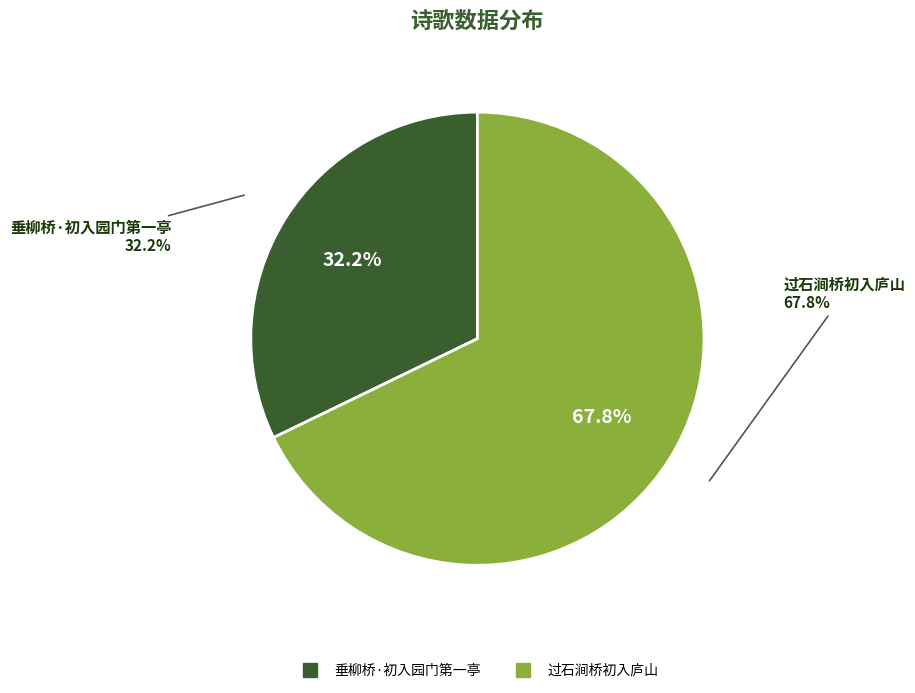

What is the total percentage of 垂柳桥·初入园门第一亭 and 过石涧桥初入庐山?

100.0%